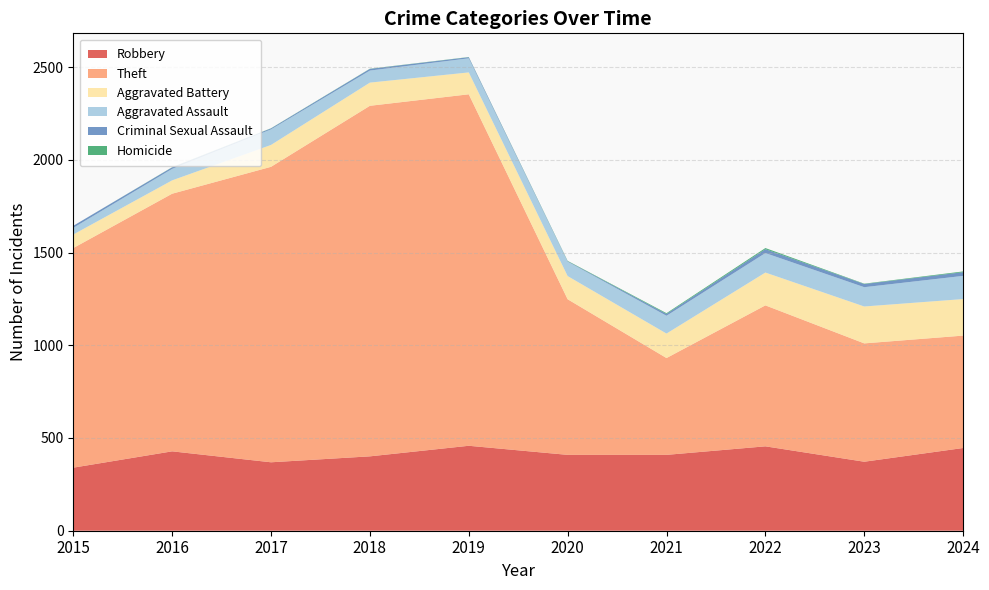

Reading left to right, what are all the values shown in this chart?

Robbery: 340	428	369	401	458	409	409	455	372	446
Theft: 1184	1389	1593	1890	1895	839	522	760	638	606
Aggravated Battery: 73	72	118	125	118	125	132	177	199	197
Aggravated Assault: 36	62	84	65	76	78	96	105	104	125
Criminal Sexual Assault: 11	8	5	9	6	2	10	21	17	20
Homicide: 0	1	1	1	1	2	4	6	2	4